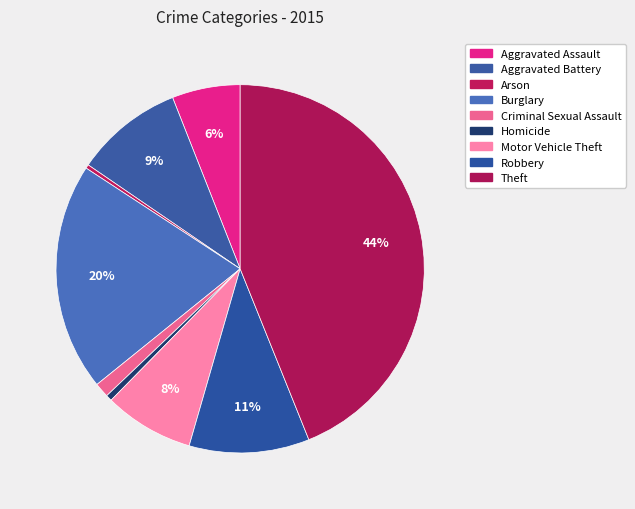

Rank the categories by value from highest to lowest.

Theft, Burglary, Robbery, Aggravated Battery, Motor Vehicle Theft, Aggravated Assault, Criminal Sexual Assault, Homicide, Arson